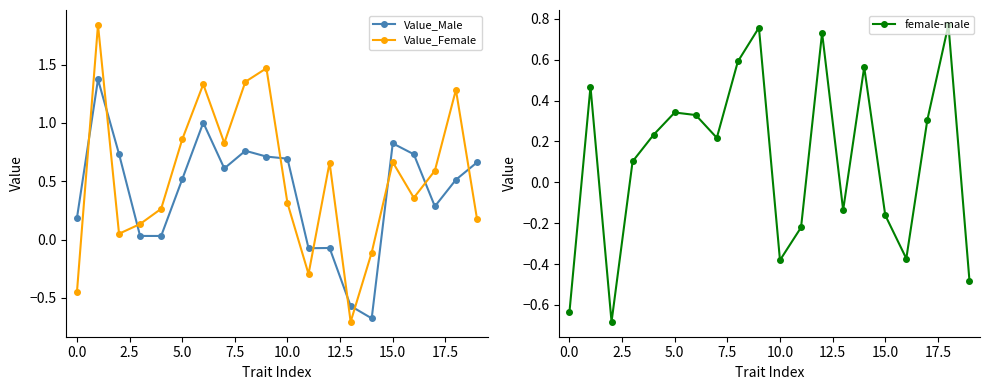

What are all the series names shown in the legend?

Value_Male, Value_Female, female-male